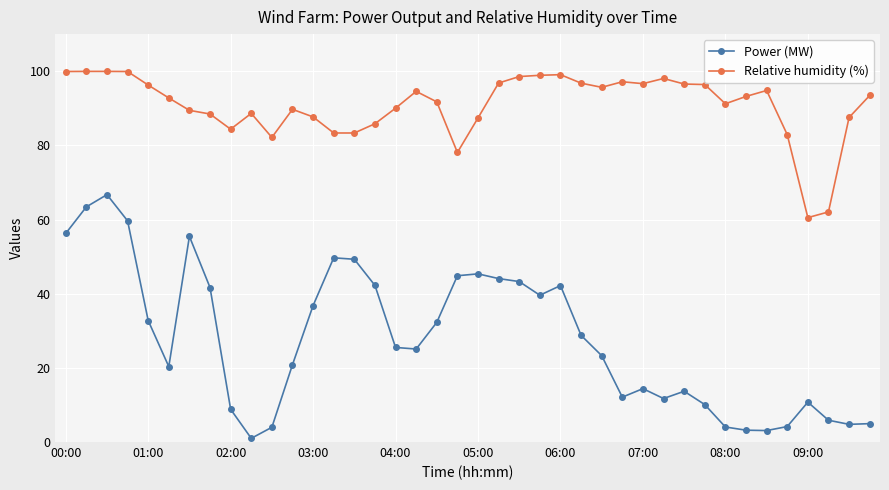

How many distinct data groups are displayed?

2